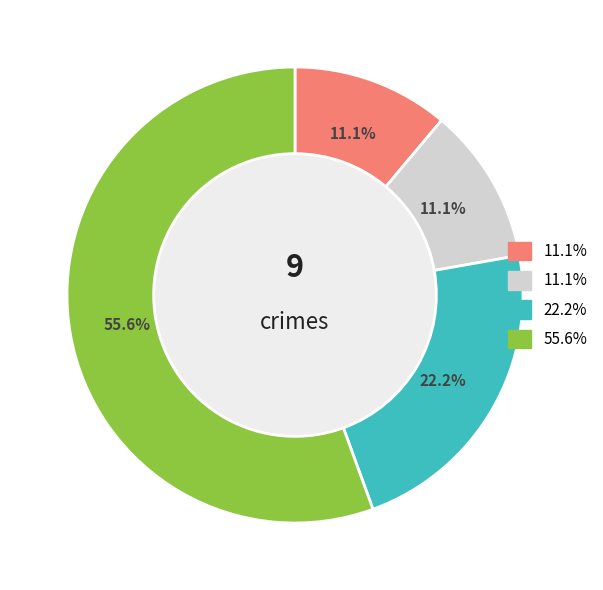

Is there a majority slice in this chart?

Yes